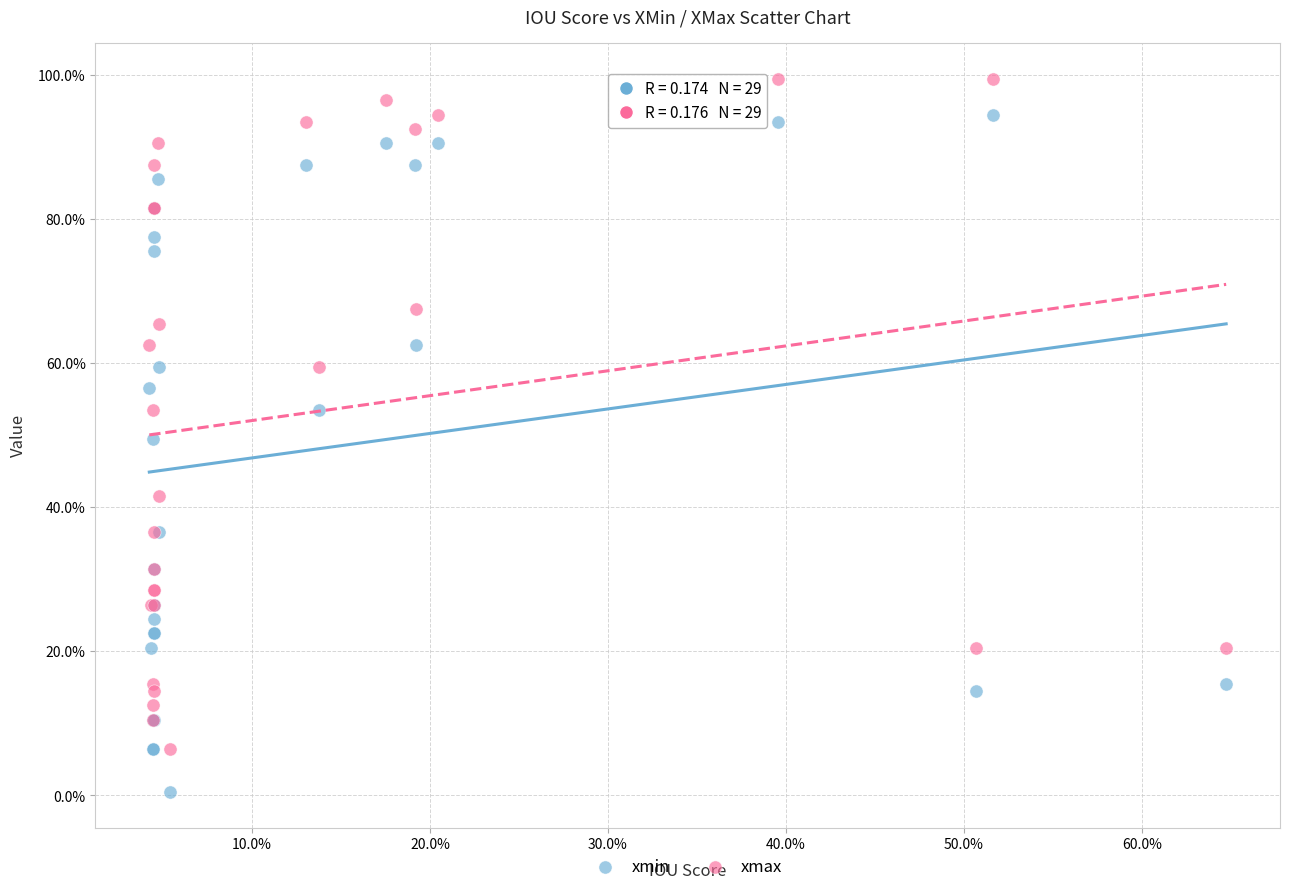

What are all the series names shown in the legend?

xmin, xmax